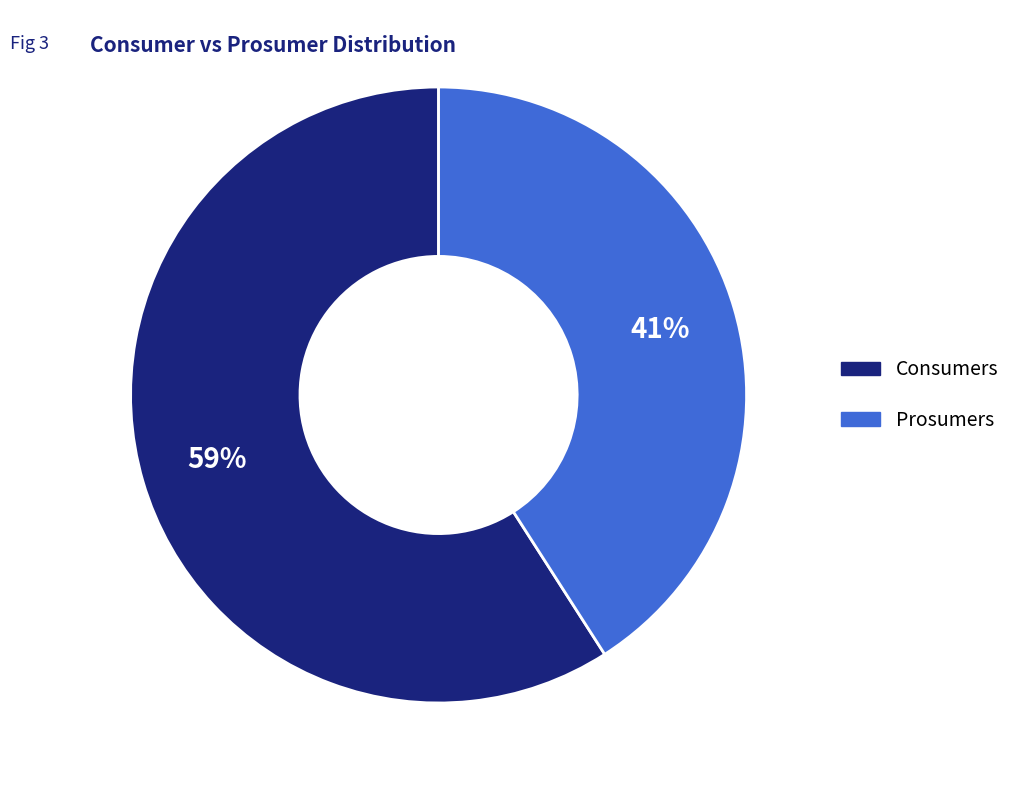

Approximately how many times larger is the value at Consumers compared to Prosumers?

1.4